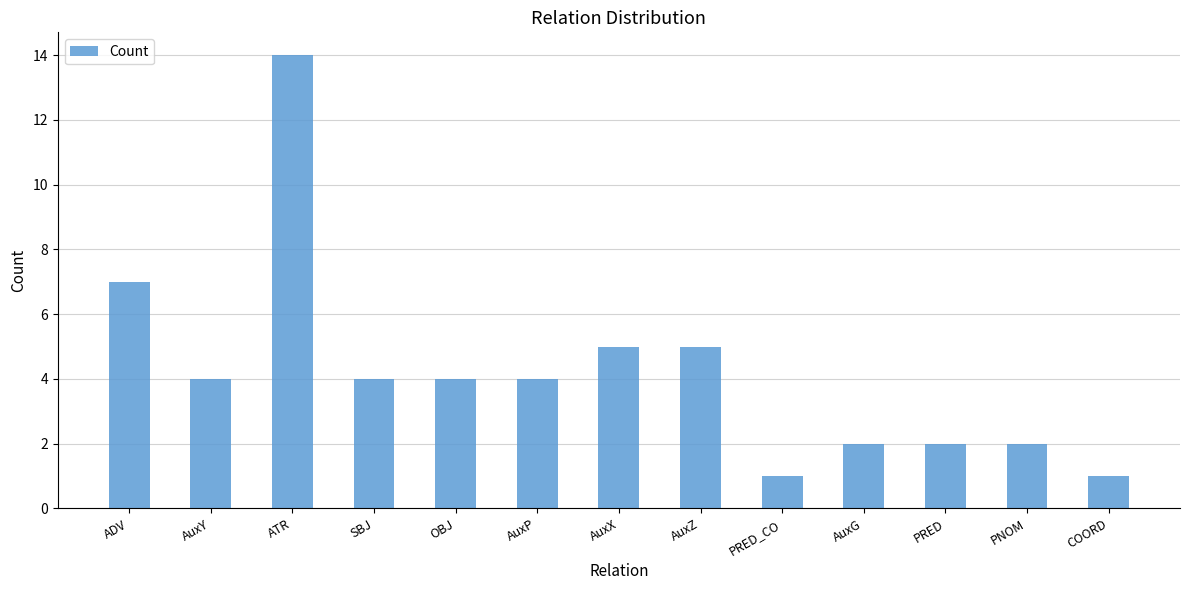

Are the bars horizontal?

No